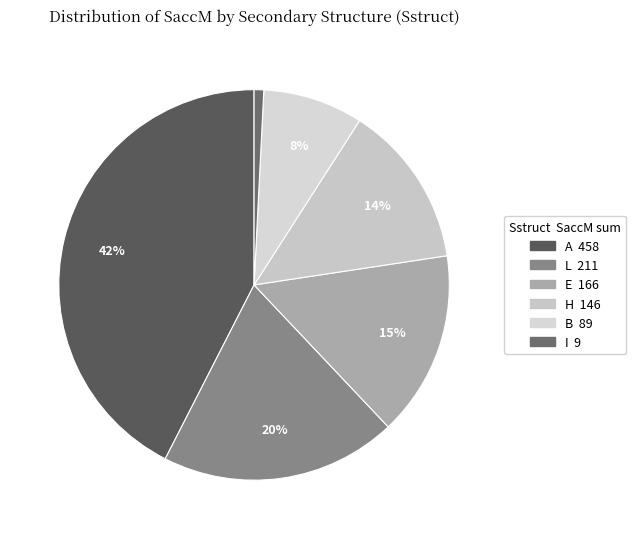

How many segments does this pie chart have?

6